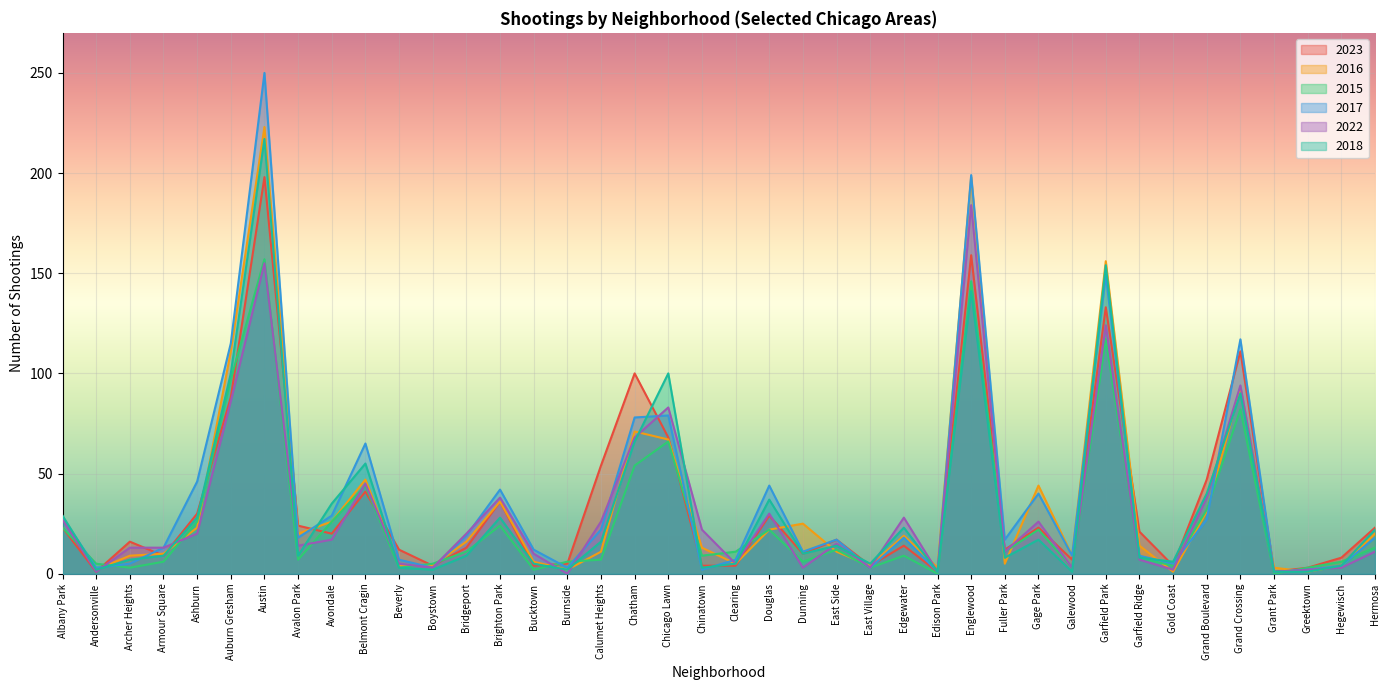

What are all the series names shown in the legend?

2023, 2016, 2015, 2017, 2022, 2018